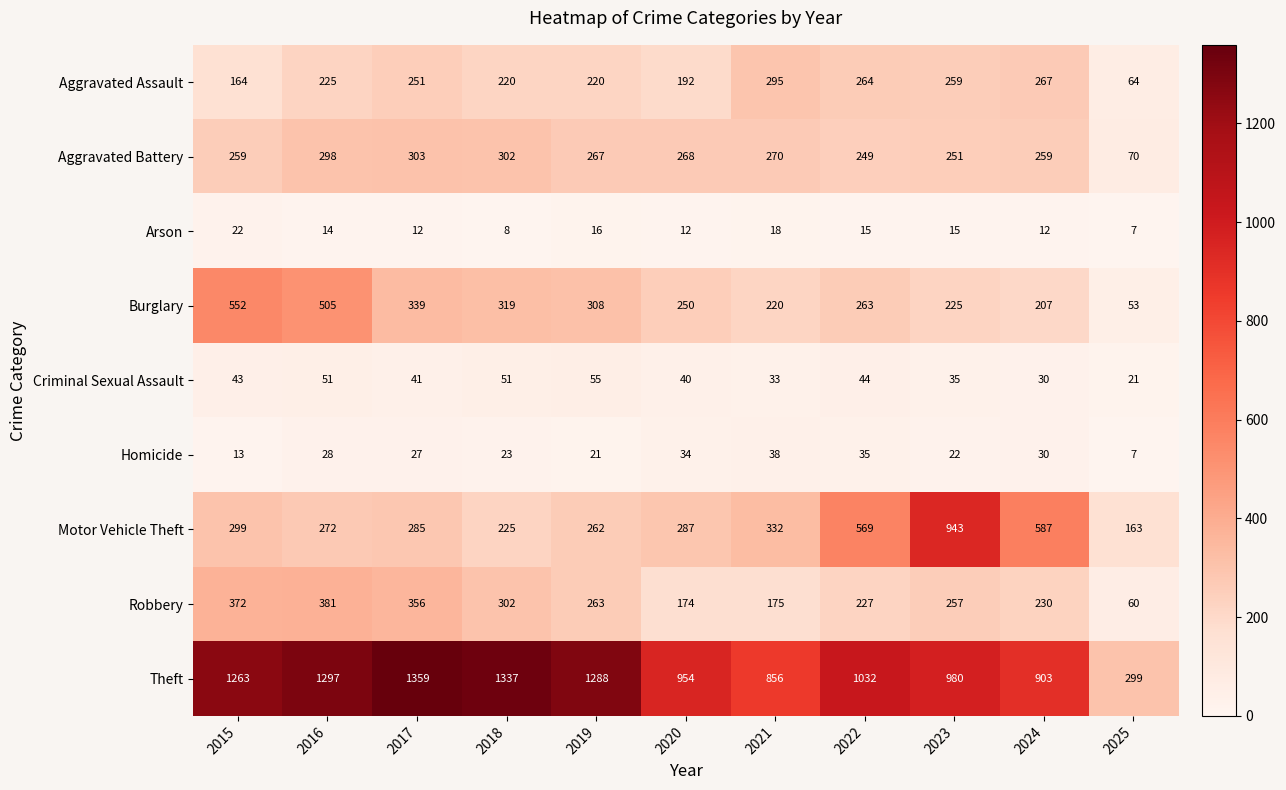

At which label is Arson closest to 14?

2016